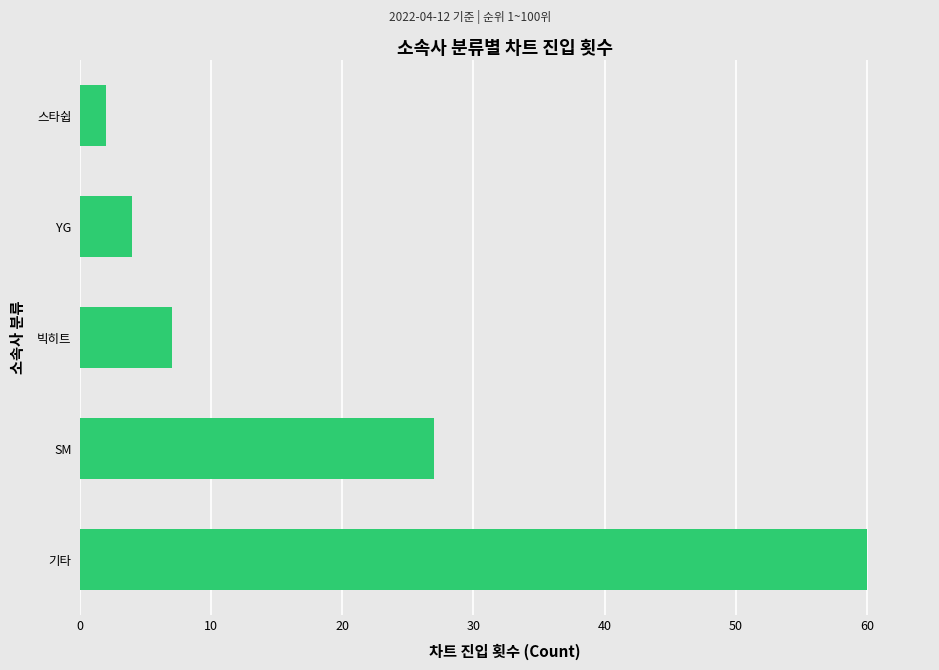

How many values are below 7?

2